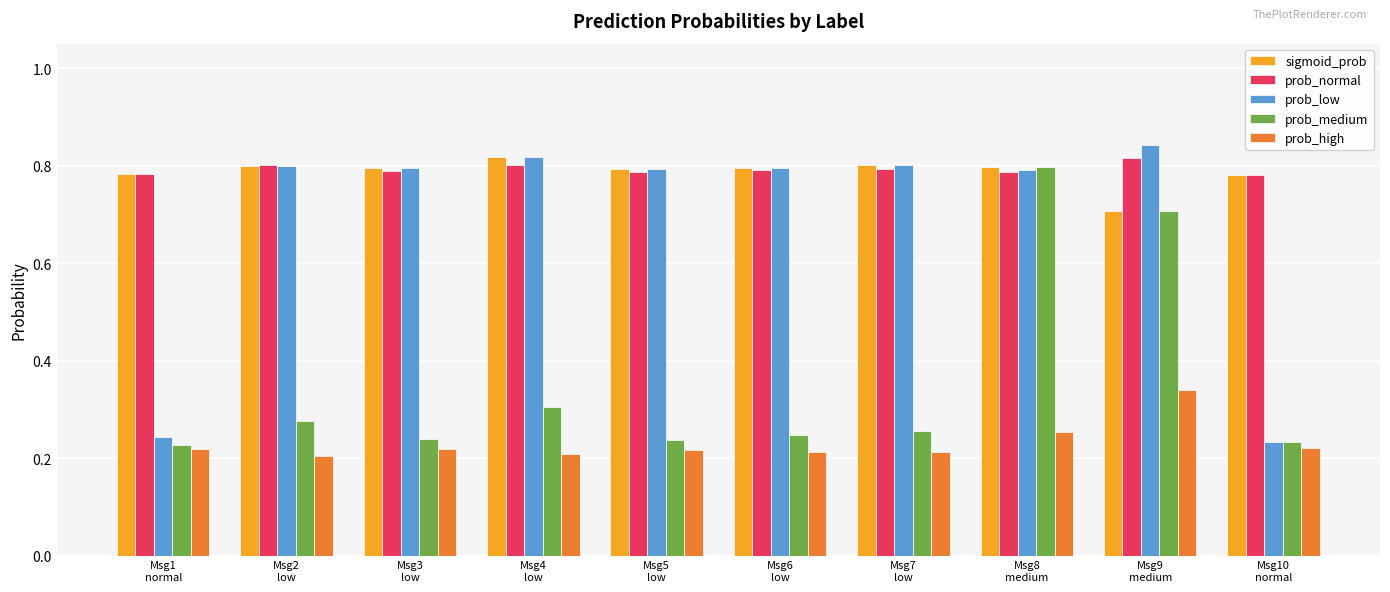

At how many categories does at least one series exceed 0?

10